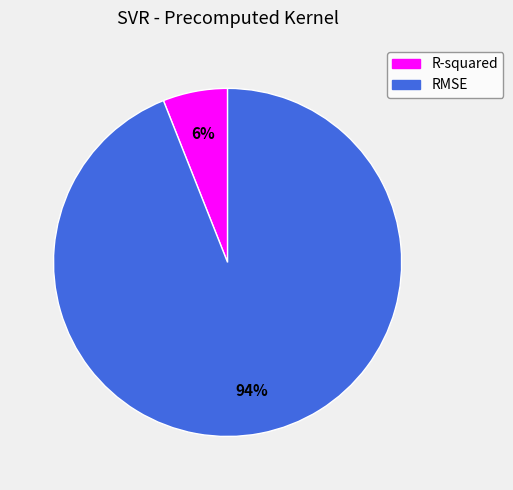

Does RMSE account for over 50% of the chart?

Yes